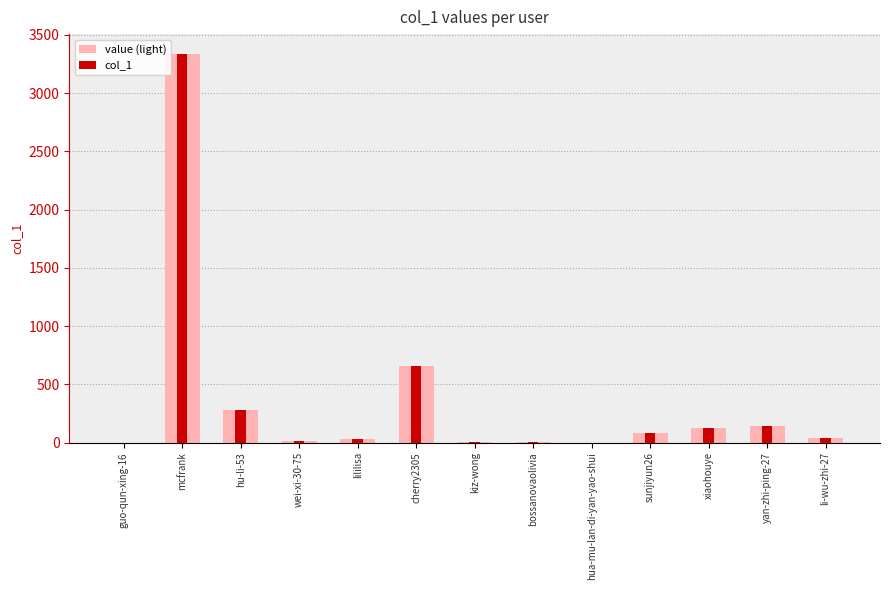

What is the total value across all series at yan-zhi-ping-27?

276